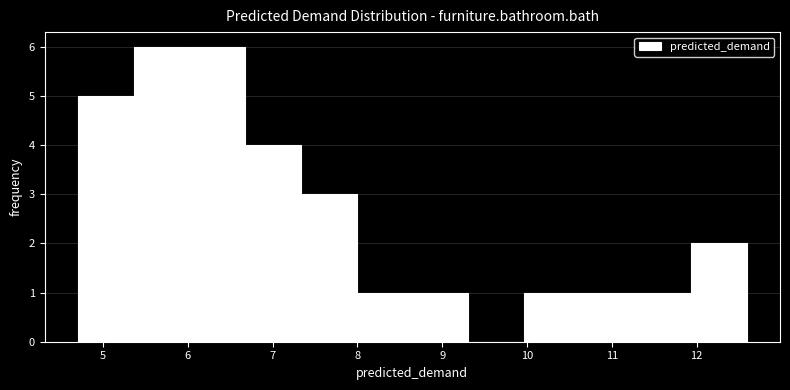

Reading left to right, list every bar in this chart as the range it spans on the x-axis followed by its height. Neither the bar edges nor the heights are printed on the chart, so give them approximately, as read against the axes.

4.7 to 5.4: 5
5.4 to 6.0: 6
6.0 to 6.7: 6
6.7 to 7.3: 4
7.3 to 8.0: 3
8.0 to 8.6: 1
8.6 to 9.3: 1
9.3 to 10.0: 0
10.0 to 10.6: 1
10.6 to 11.3: 1
11.3 to 11.9: 1
11.9 to 12.6: 2